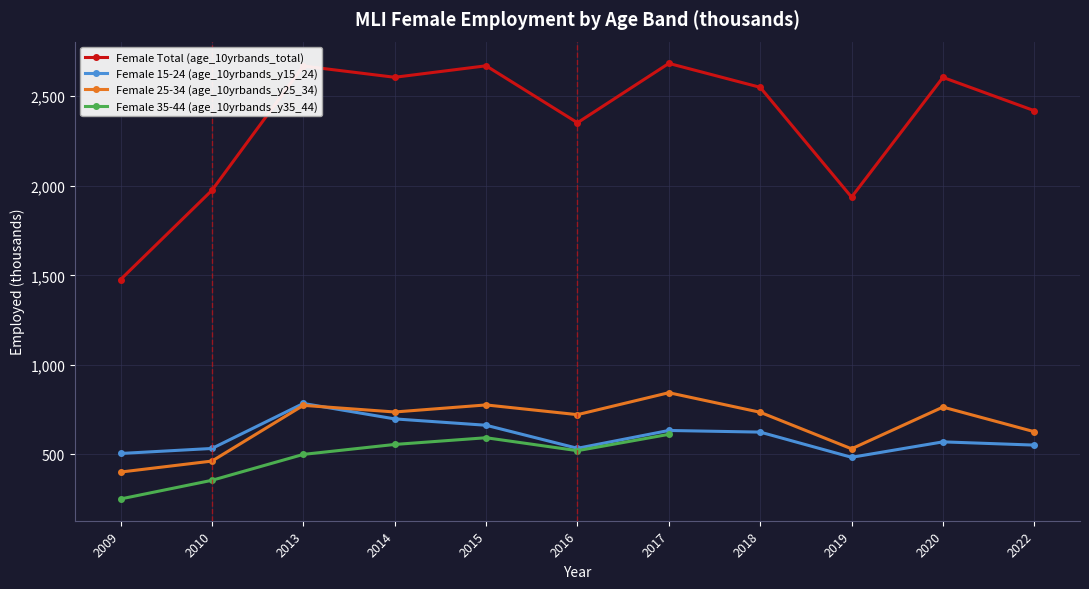

Reading left to right, list all the values displayed in this chart.

Female Total (age_10yrbands_total): 2009=1476.8	2010=1974.9	2013=2668.6	2014=2605.8	2015=2670.0	2016=2352.0	2017=2683.4	2018=2549.8	2019=1936.8	2020=2605.2	2022=2419.3
Female 15-24 (age_10yrbands_y15_24): 2009=505.5	2010=533.5	2013=784.8	2014=698.5	2015=663.0	2016=534.5	2017=633.9	2018=624.8	2019=484.2	2020=570.3	2022=552.3
Female 25-34 (age_10yrbands_y25_34): 2009=401.8	2010=463.1	2013=774.1	2014=737.1	2015=776.5	2016=722.2	2017=844.8	2018=735.5	2019=531.6	2020=764.5	2022=626.9